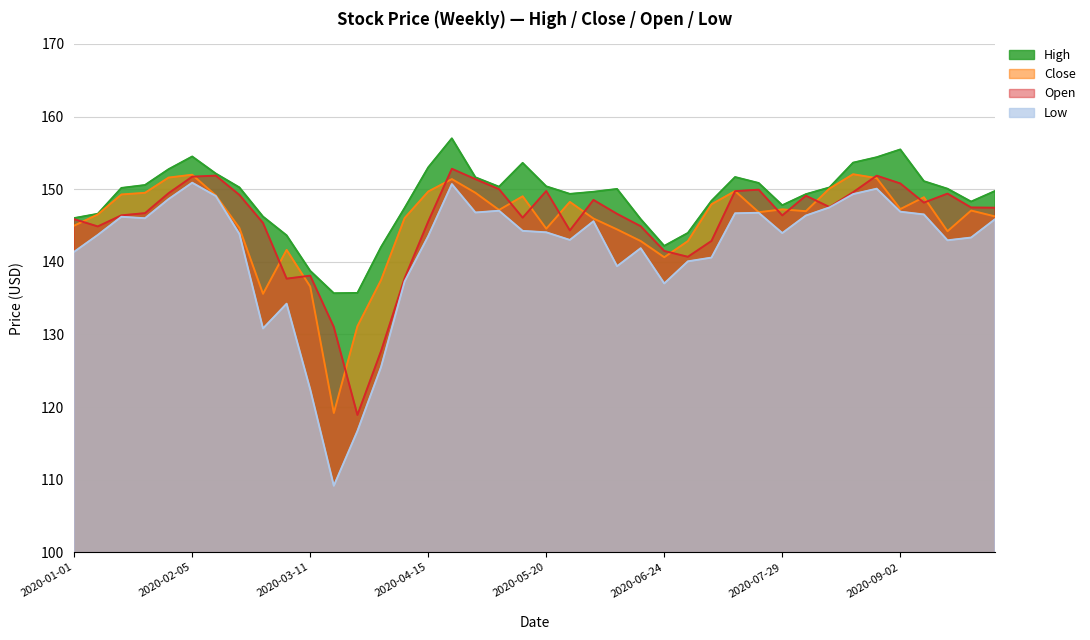

What is the label of the 22nd point from the right?

2020-05-06